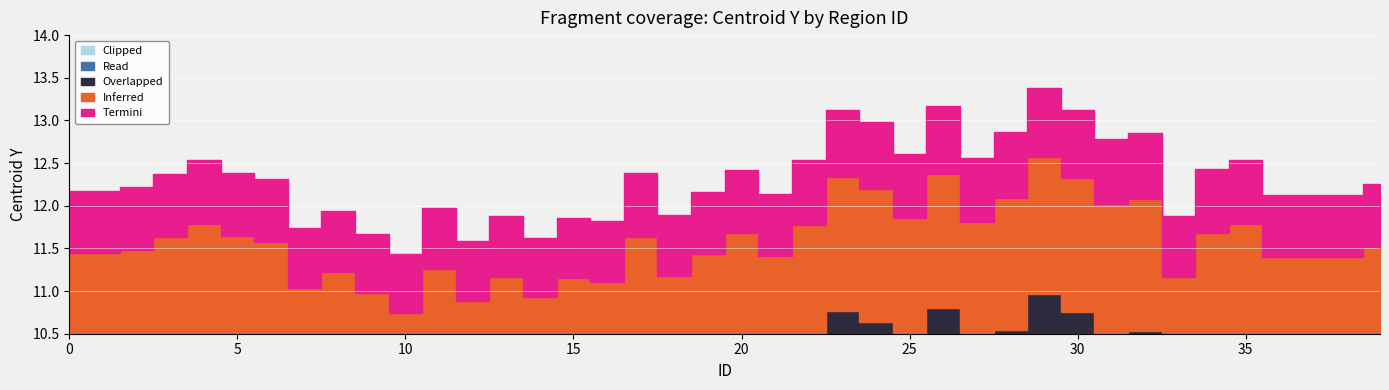

Reading left to right, list all the values displayed in this chart.

12.2	12.2	12.2	12.4	12.5	12.4	12.3	11.7	11.9	11.7	11.4	12.0	11.6	11.9	11.6	11.9	11.8	12.4	11.9	12.2	12.4	12.1	12.5	13.1	13.0	12.6	13.2	12.6	12.9	13.4	13.1	12.8	12.8	11.9	12.4	12.5	12.1	12.1	12.1	12.3